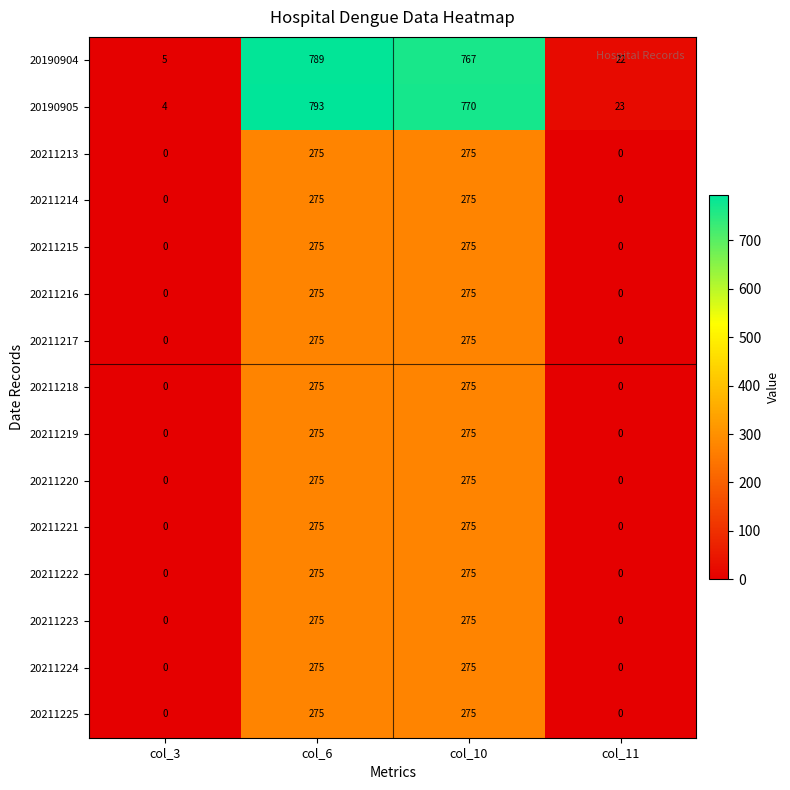

Rank the categories by 20190904 value from lowest to highest.

col_3, col_11, col_10, col_6